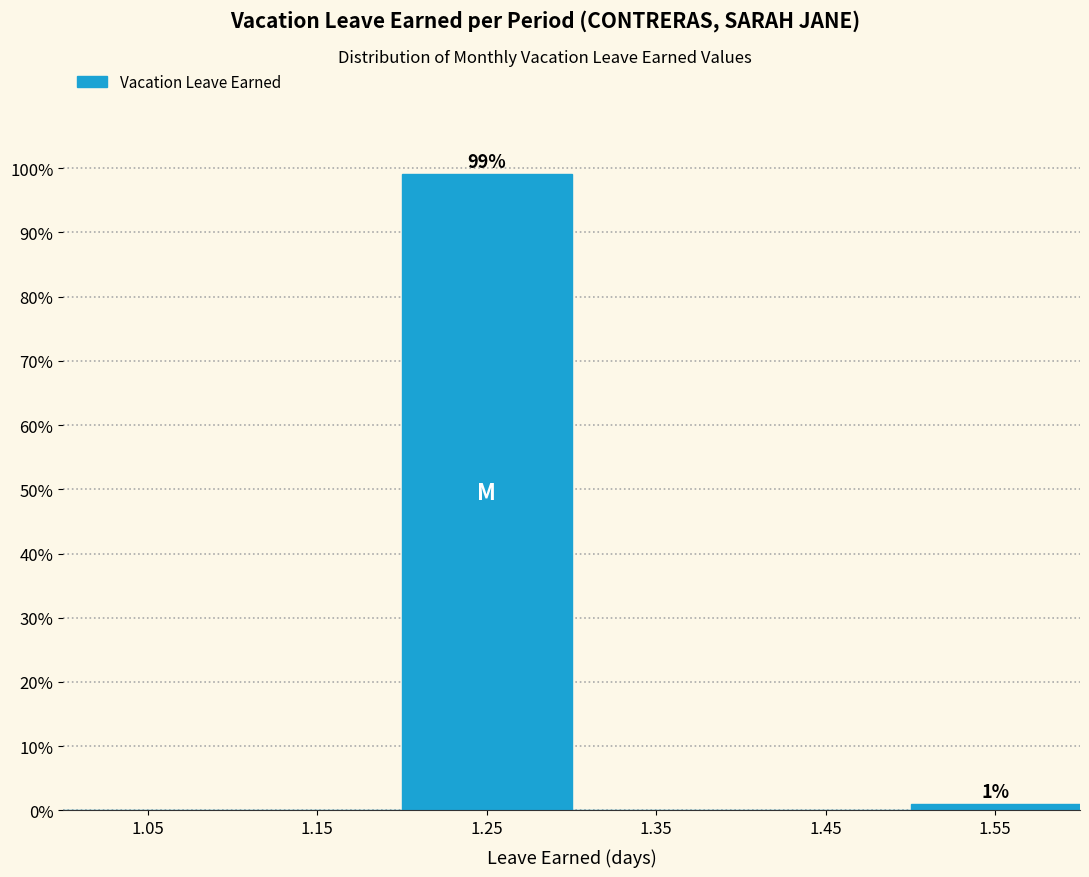

Which range on the x-axis has the tallest bar?

1.2 to 1.3